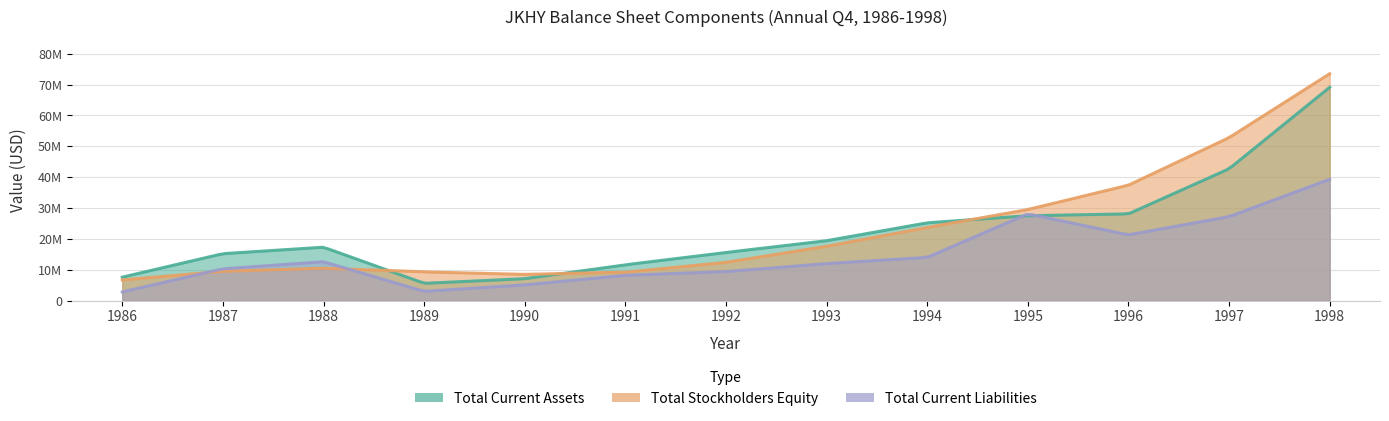

What is the difference between the highest and lowest values at 1990?

3400000